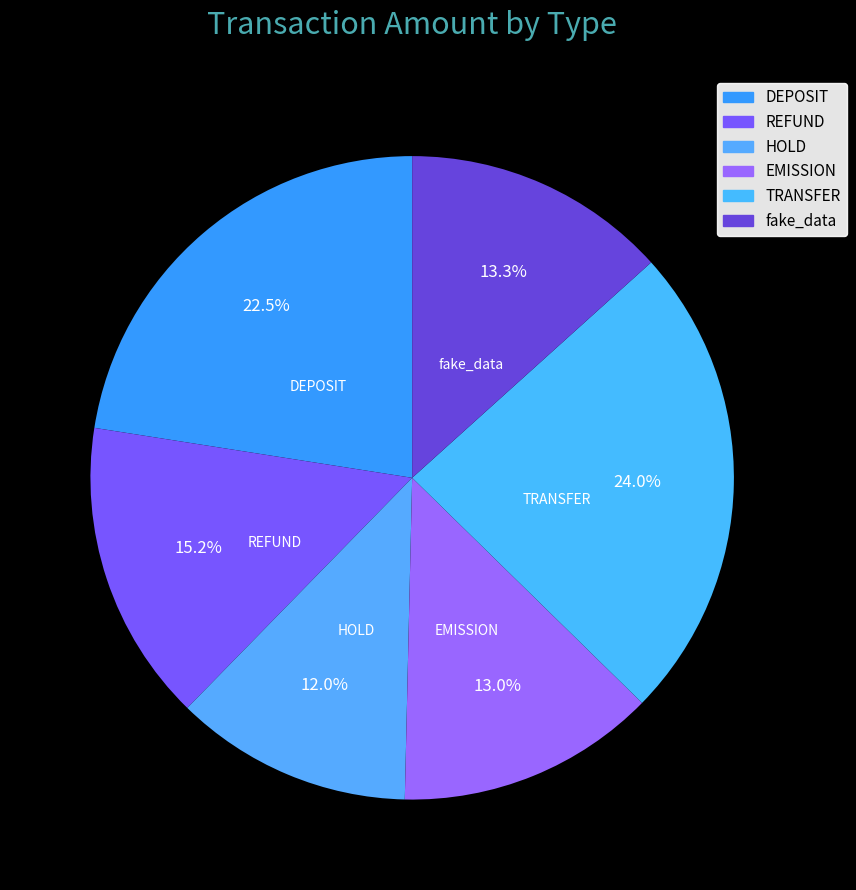

Is there a majority slice in this chart?

No